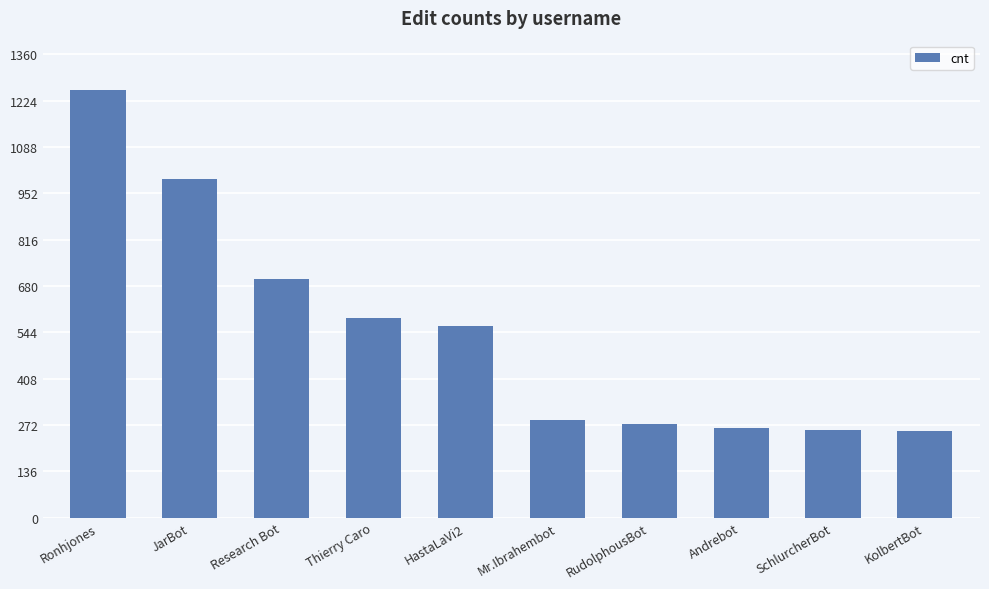

What is the label of the 2nd bar from the left?

JarBot